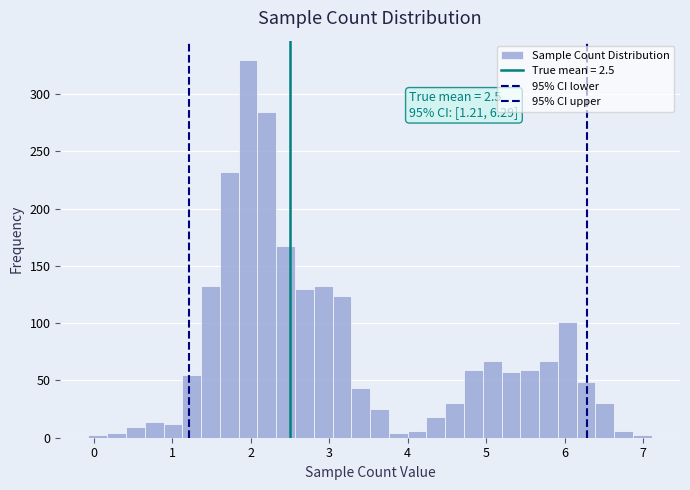

Around what value on the x-axis is the tallest bar? Give the approximate position of its centre, as read against the axis.

2.0